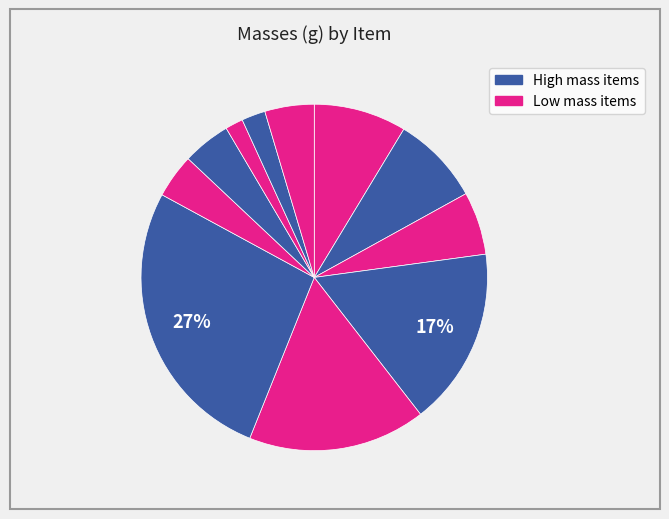

How many segments does this pie chart have?

11